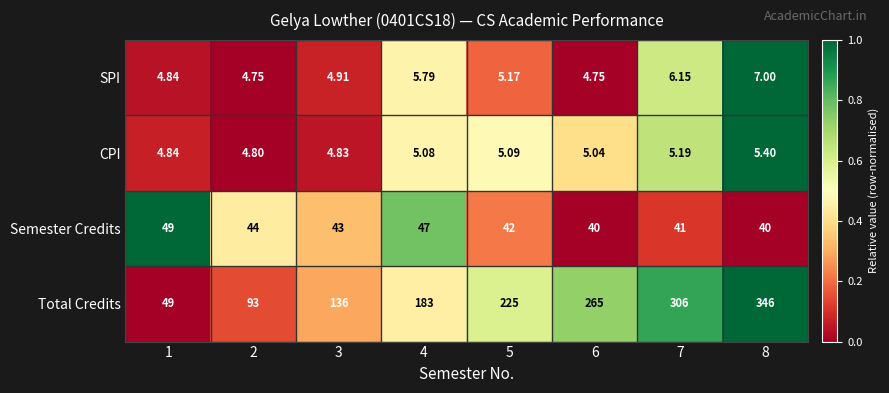

Which series has the widest spread of values?

Total Credits